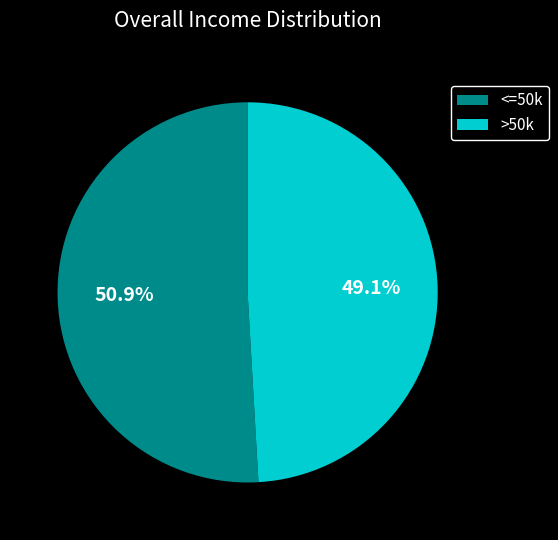

Rank the categories by value from lowest to highest.

>50k, <=50k